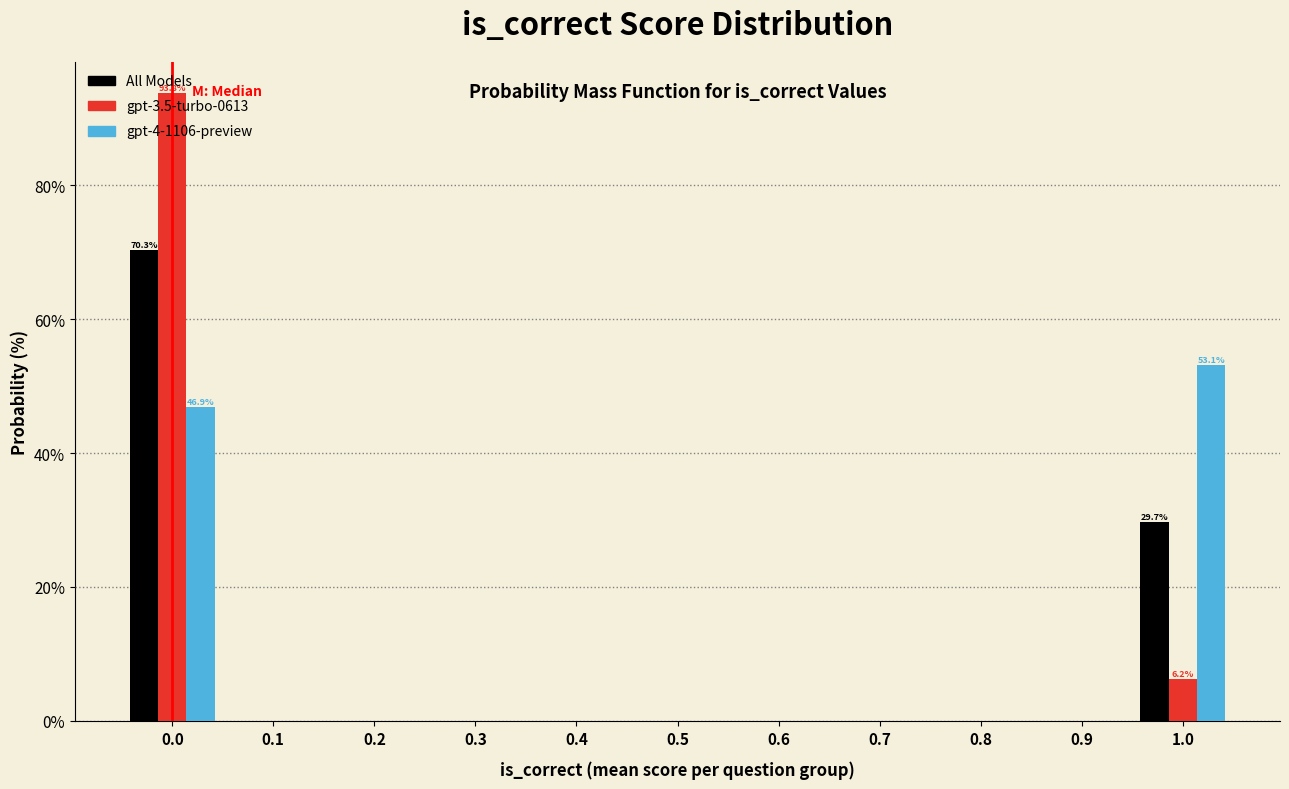

In the All Models series, which range on the x-axis has the tallest bar?

0.95 to 1.05